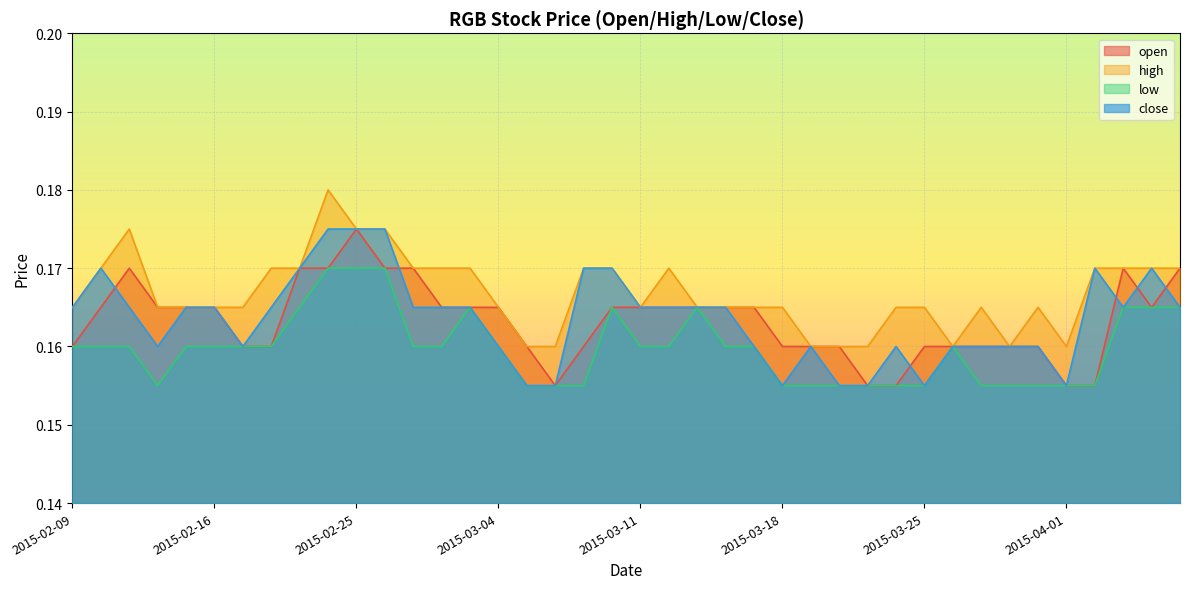

Which category has the highest value in the open series?

2015-02-25